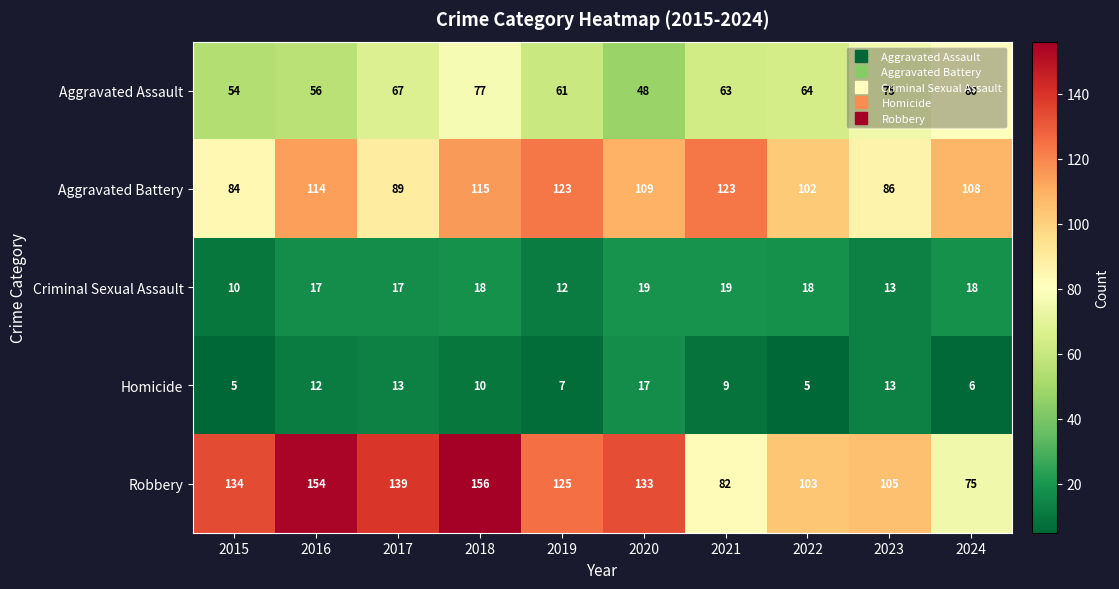

What is the greatest value displayed?

156